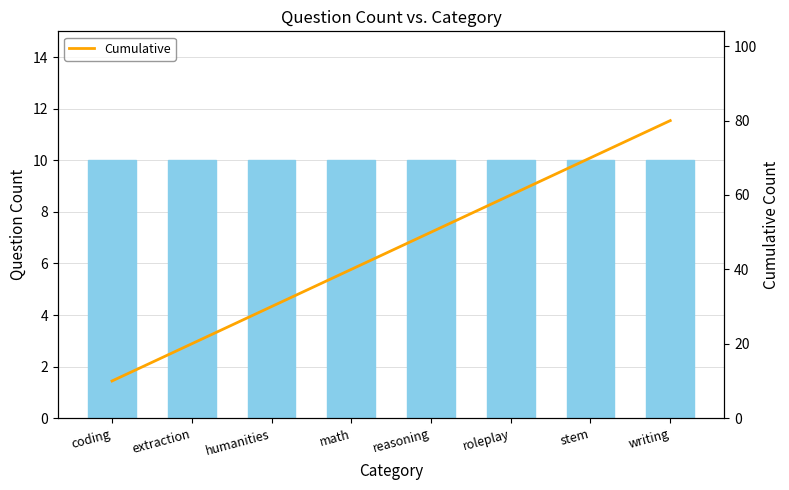

At which label is question_count closest to 10?

coding